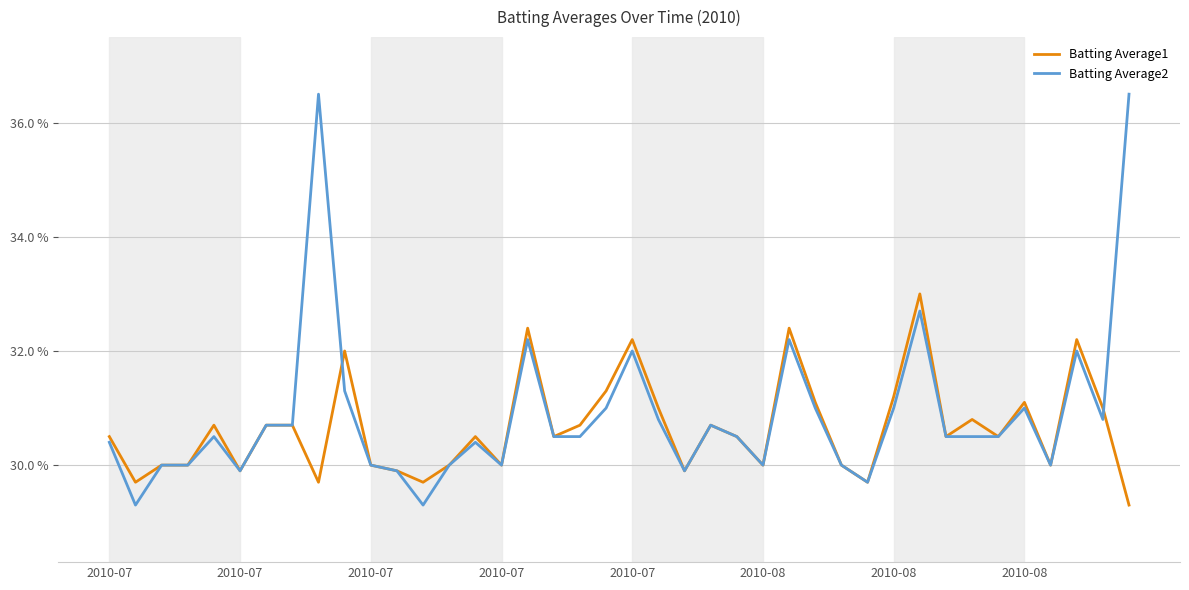

Is this an area chart (filled region under the line)?

No